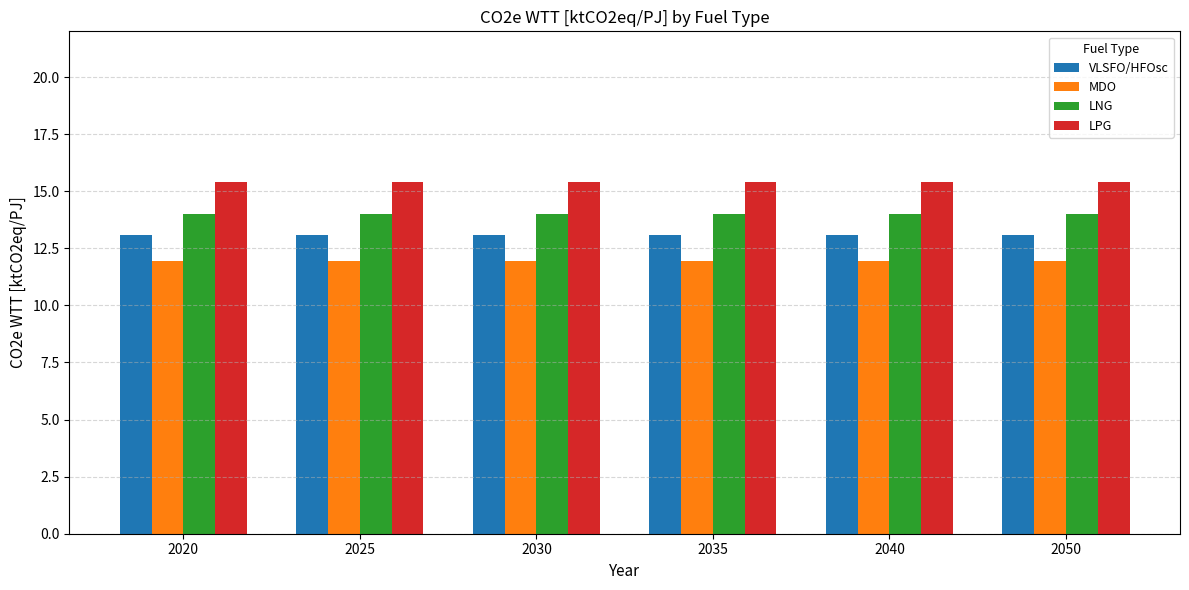

What is the spread (max minus min) of values at 2030?

3.5